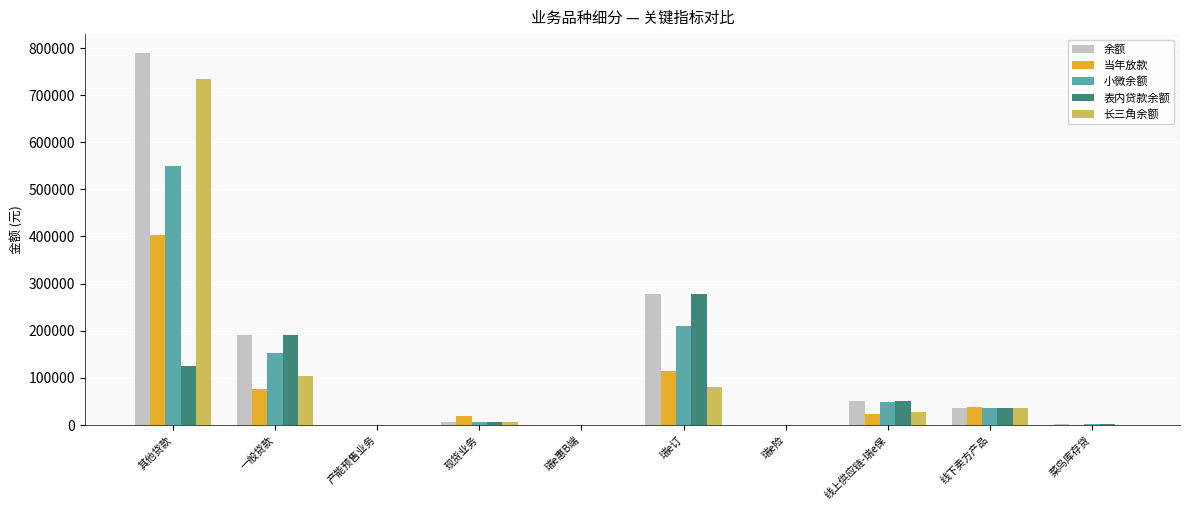

What is the sum of all 小微余额 values?

1002137.4